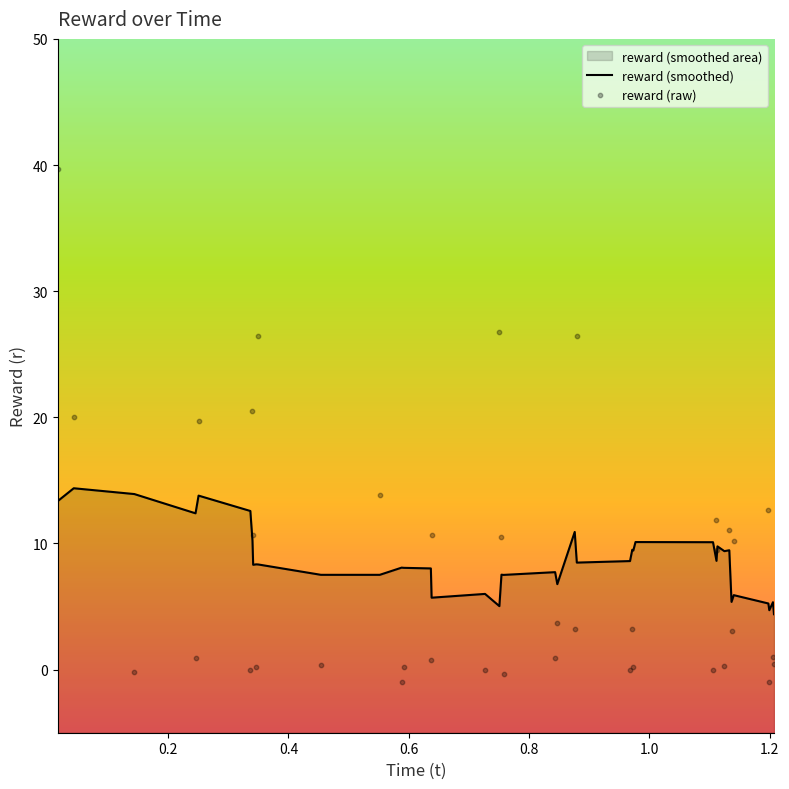

Is the value of reward (smoothed) at 12 greater than the value of reward (raw) at 27?

No